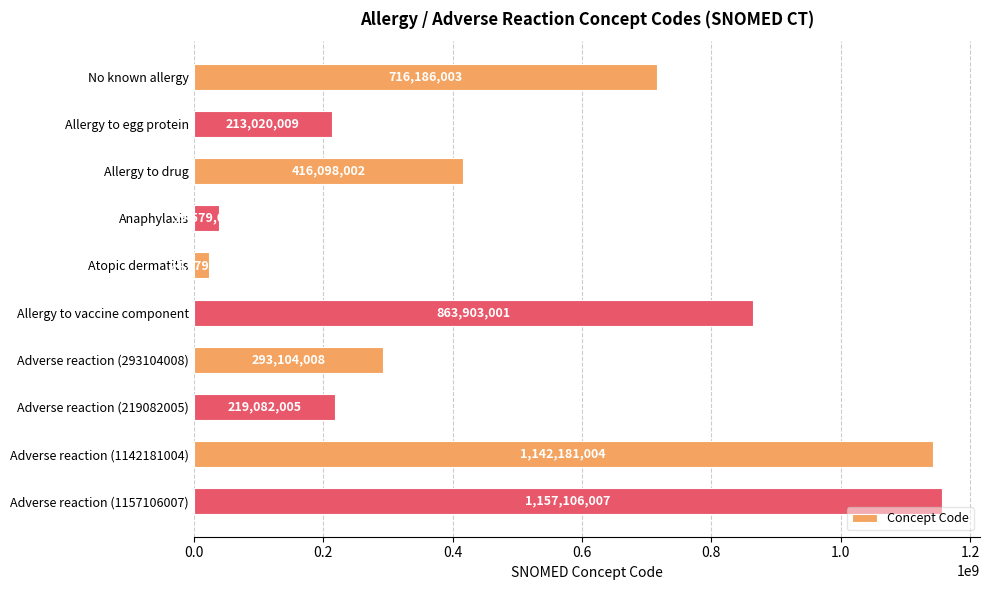

Which label corresponds to the largest value in the chart?

Adverse reaction (1157106007)